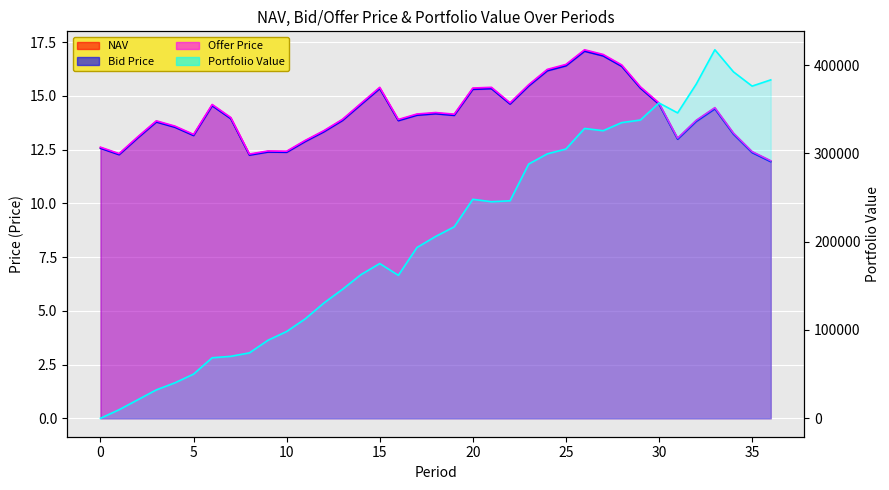

Reading right to left, list all the values displayed in this chart.

NAV: 36=12.0	35=12.4	34=13.2	33=14.4	32=13.8	31=13.0	30=14.6	29=15.4	28=16.4	27=16.9	26=17.1	25=16.4	24=16.2	23=15.5	22=14.6	21=15.4	20=15.3	19=14.1	18=14.2	17=14.1	16=13.9	15=15.4	14=14.6	13=13.9	12=13.4	11=12.9	10=12.4	9=12.4	8=12.3	7=14.0	6=14.6	5=13.2	4=13.6	3=13.8	2=13.1	1=12.3	0=12.6
Bid Price: 36=11.9	35=12.4	34=13.2	33=14.4	32=13.8	31=13.0	30=14.6	29=15.4	28=16.4	27=16.9	26=17.1	25=16.4	24=16.2	23=15.5	22=14.6	21=15.3	20=15.3	19=14.1	18=14.2	17=14.1	16=13.8	15=15.3	14=14.6	13=13.9	12=13.3	11=12.9	10=12.4	9=12.4	8=12.2	7=13.9	6=14.5	5=13.2	4=13.5	3=13.8	2=13.0	1=12.3	0=12.6
Offer Price: 36=12.0	35=12.4	34=13.3	33=14.5	32=13.9	31=13.0	30=14.7	29=15.4	28=16.4	27=16.9	26=17.1	25=16.5	24=16.2	23=15.5	22=14.7	21=15.4	20=15.4	19=14.1	18=14.2	17=14.2	16=13.9	15=15.4	14=14.7	13=13.9	12=13.4	11=12.9	10=12.4	9=12.4	8=12.3	7=14.0	6=14.6	5=13.2	4=13.6	3=13.8	2=13.1	1=12.3	0=12.6
Portfolio Value: 36=383191.8	35=376162.5	34=392281.0	33=417319.0	32=378441.6	31=345809.0	30=357065.9	29=337757.8	28=334831.8	27=325670.2	26=328196.2	25=304911.8	24=299459.8	23=287891.3	22=246283.5	21=245226.6	20=247993.5	19=216803.9	18=205882.1	17=193418.1	16=161903.5	15=175224.4	14=162813.1	13=146079.8	12=130566.6	11=112632.7	10=98275.1	9=88415.9	8=74084.3	7=70189.5	6=68534.0	5=50060.7	4=40184.1	3=32186.0	2=20930.5	1=9724.3	0=0.0